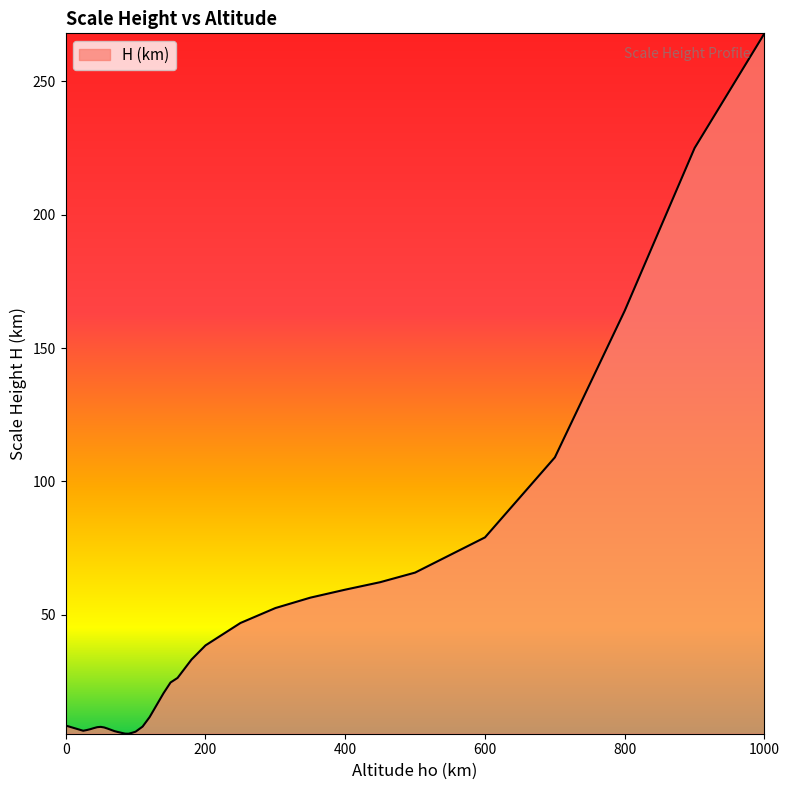

What is the sum of all values?

1481.7